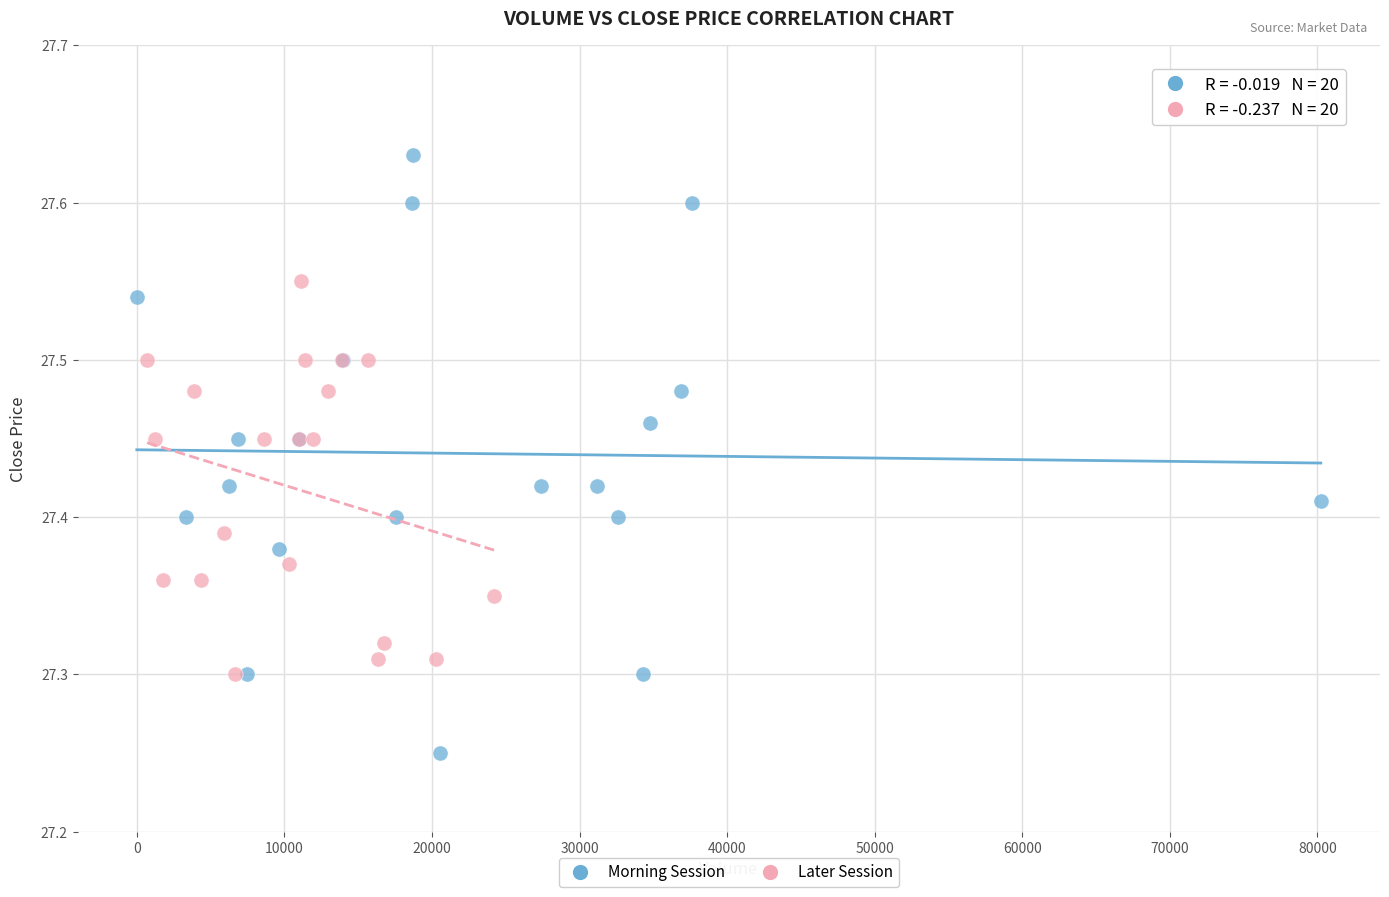

Which series has the largest Y range (max minus min)?

Morning Session